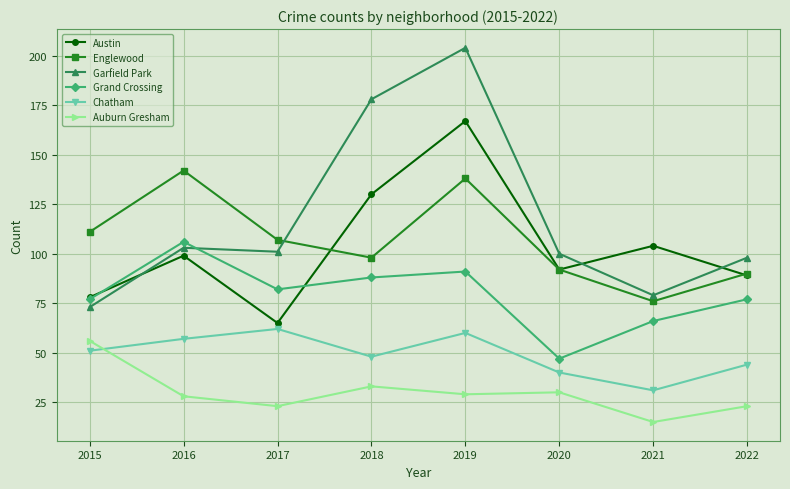

What is the total value across all series at 2020?

401